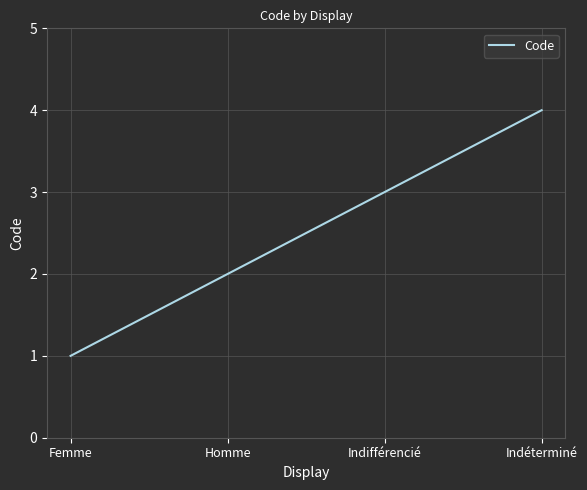

True or false: there are more than 2 points higher than both neighbors.

False